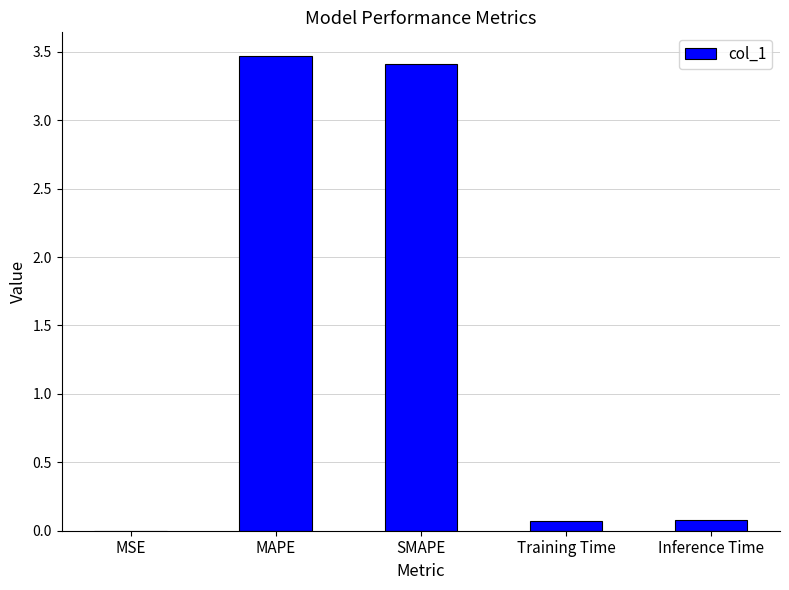

What is the sum of the values at SMAPE and MSE?

3.4